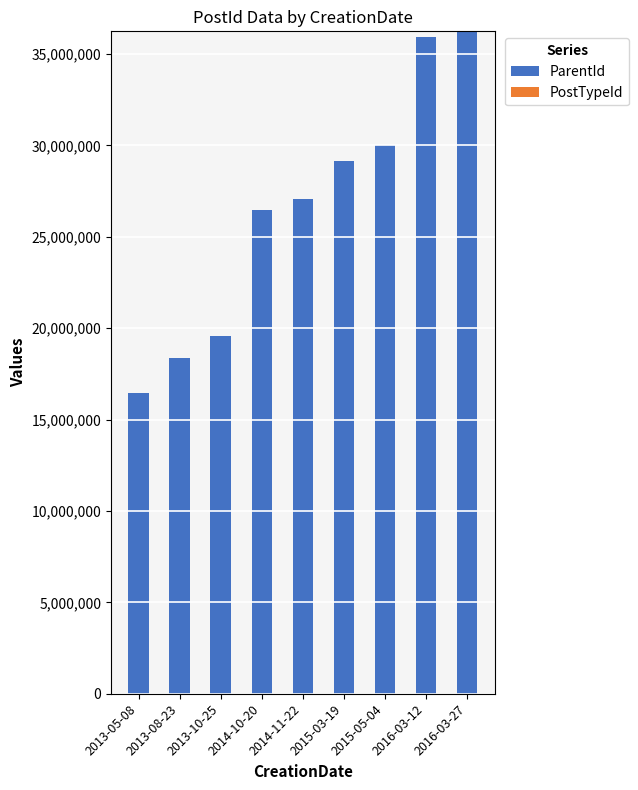

What is the sum of all ParentId values?

239354046